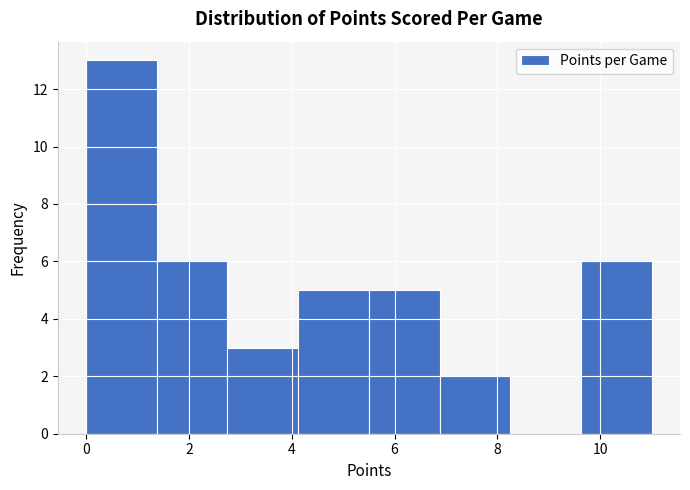

What is the height of the bar covering 2.8 to 4.2 on the x-axis? Neither the bar edges nor the heights are printed on the chart, so give them approximately, as read against the axes.

3